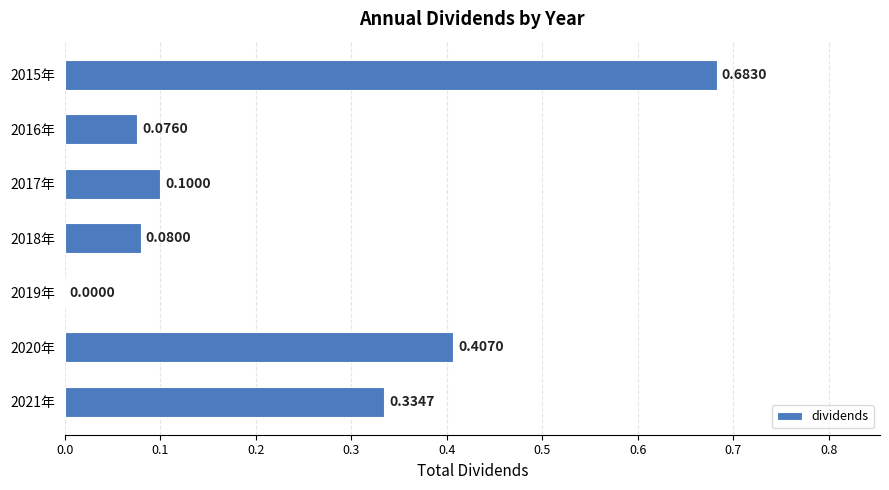

What is the sum of all values?

1.7